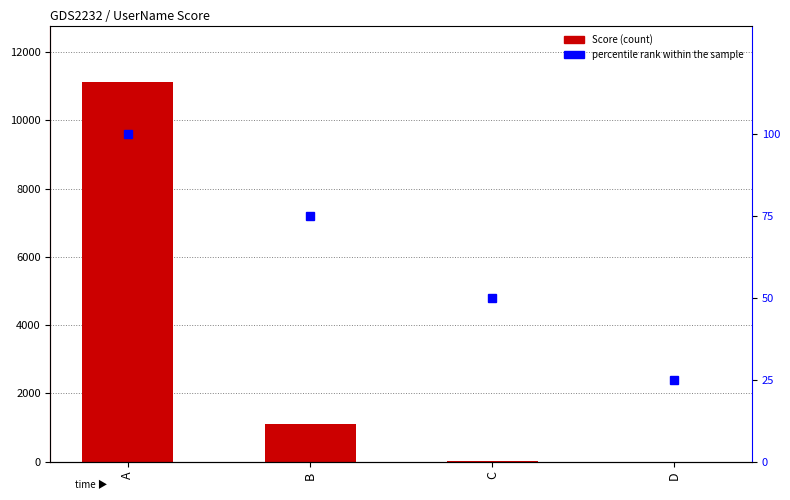

At which category is the sum across all series the highest?

A